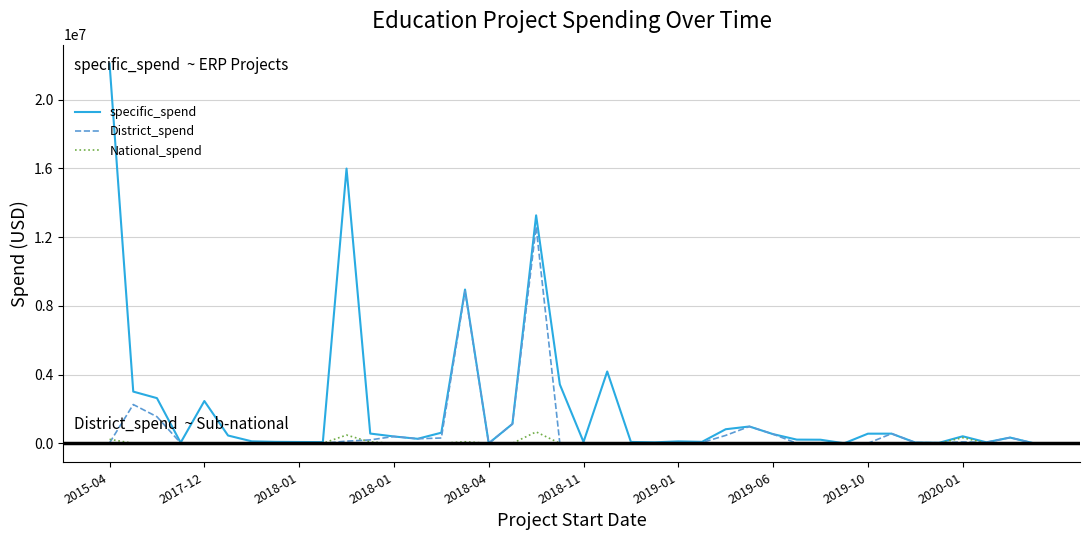

What is the highest value of the District_spend series?

12600744.0